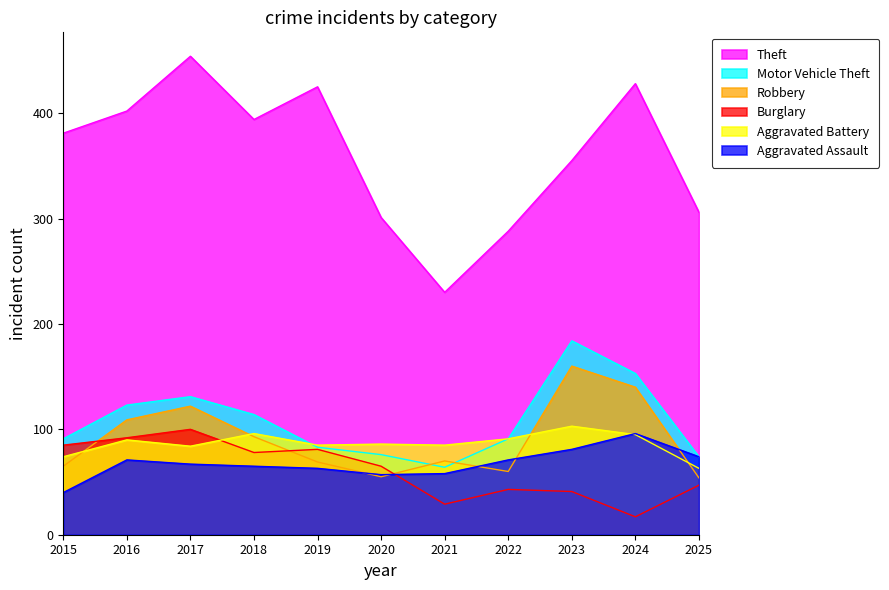

List the labels in order of Theft value, smallest first.

2021, 2022, 2020, 2025, 2023, 2015, 2018, 2016, 2019, 2024, 2017